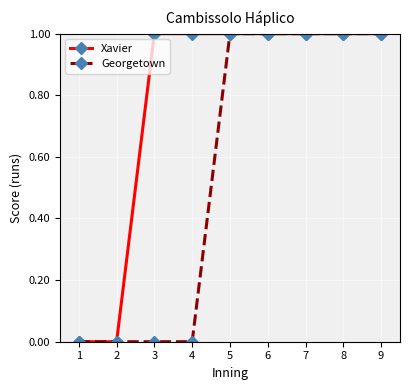

What is the sum of the Xavier values at 6 and 2?

1